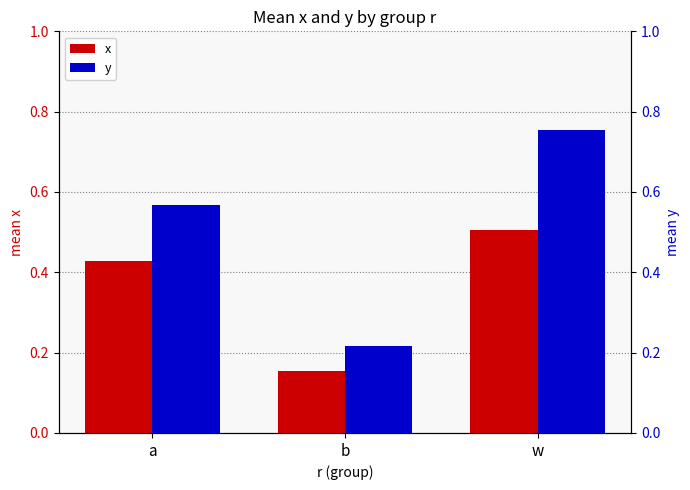

Rank the series by their maximum value, from highest to lowest.

y, x